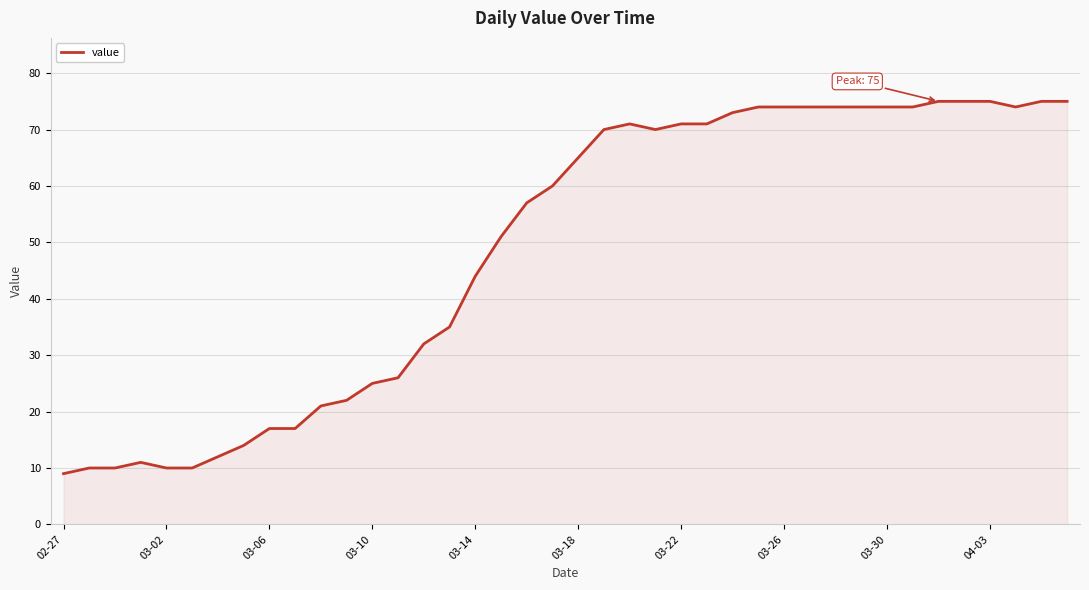

What is the greatest value displayed?

75